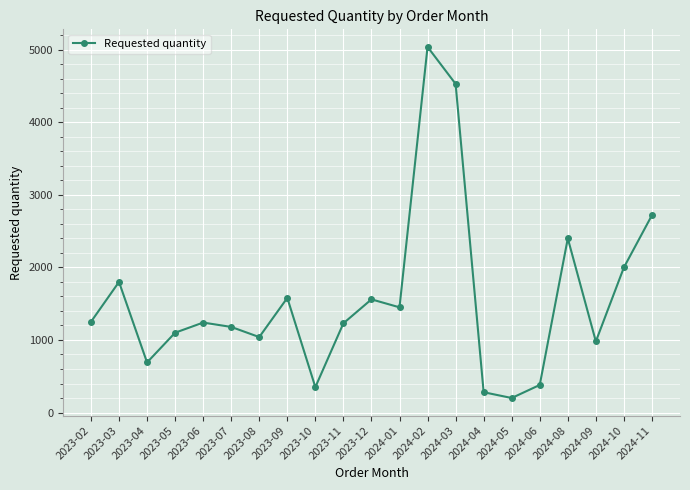

How many interior local valleys (lower than both neighbors) does the data have?

6